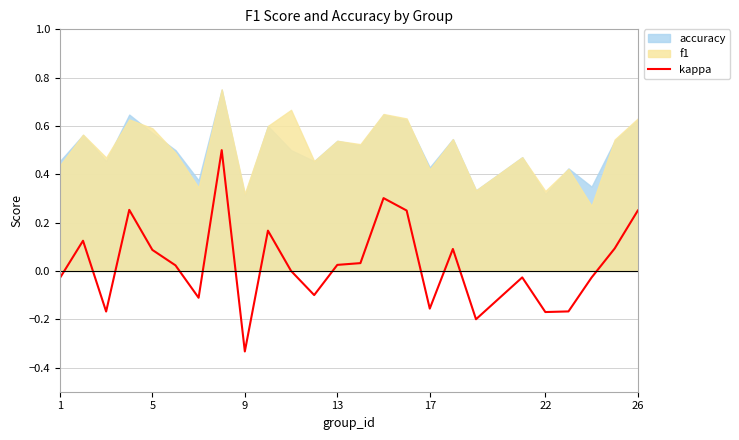

Reading right to left, what are all the values shown in this chart?

0.2	0.1	-0.0	-0.2	-0.2	-0.0	-0.2	0.1	-0.2	0.2	0.3	0.0	0.0	-0.1	0.0	0.2	-0.3	0.5	-0.1	0.0	0.1	0.3	-0.2	0.1	-0.0